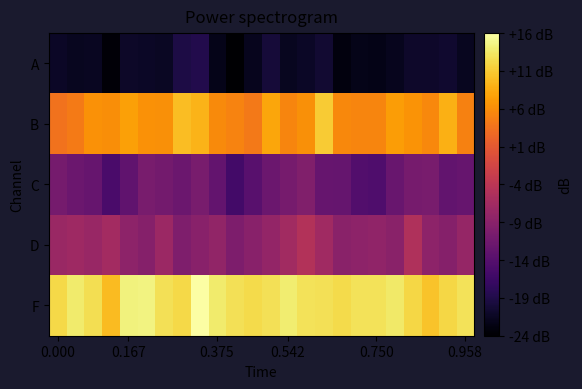

Which series has the largest total across all categories?

F